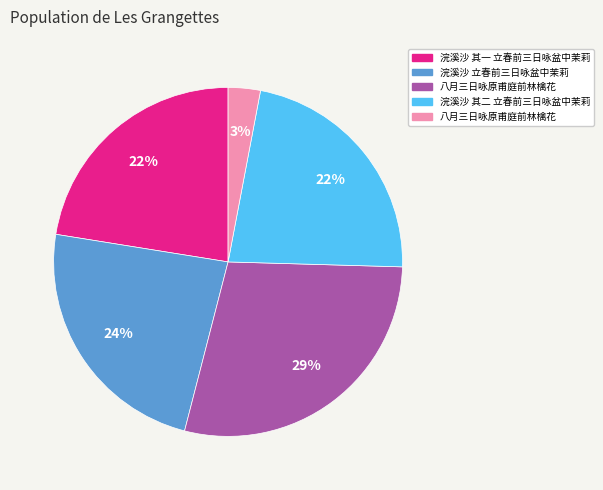

Is there a majority slice in this chart?

No